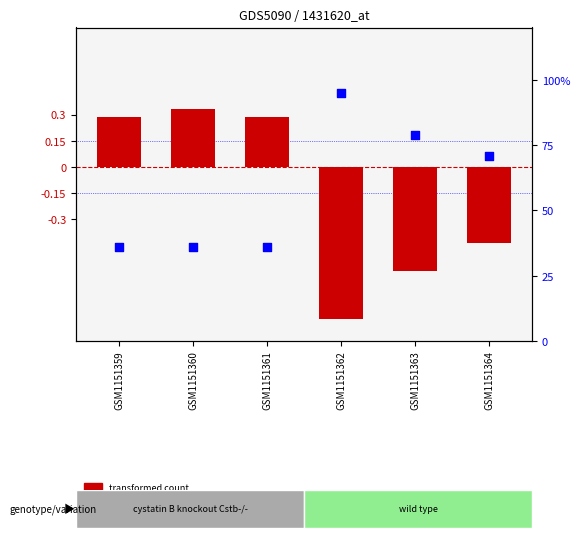

What are all the series names shown in the legend?

transformed count, percentile rank within the sample